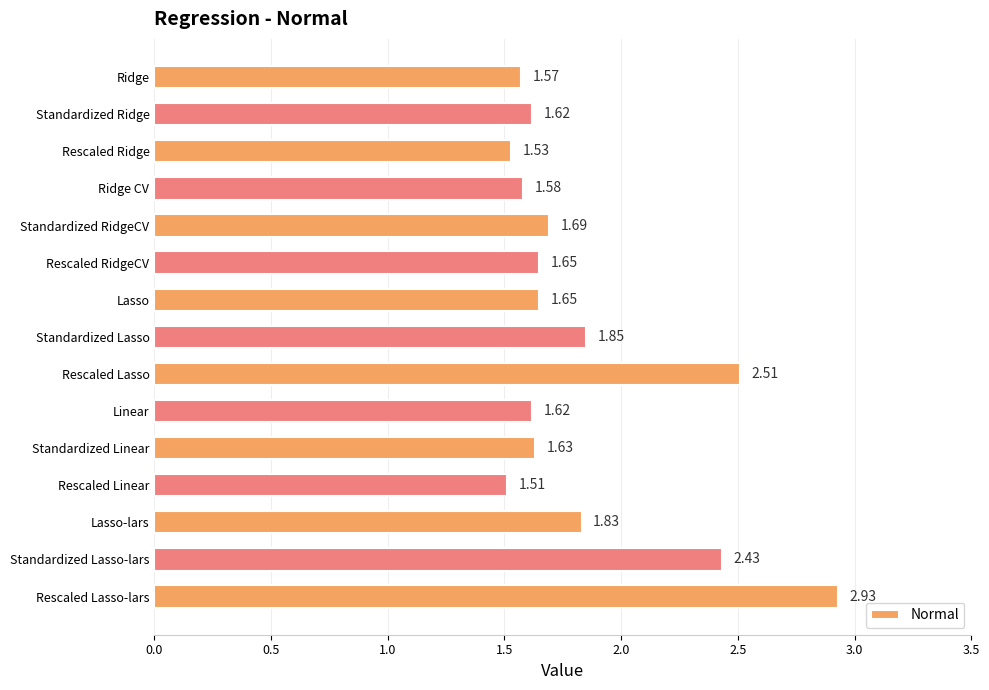

Count the values in the range 1 to 2.

12